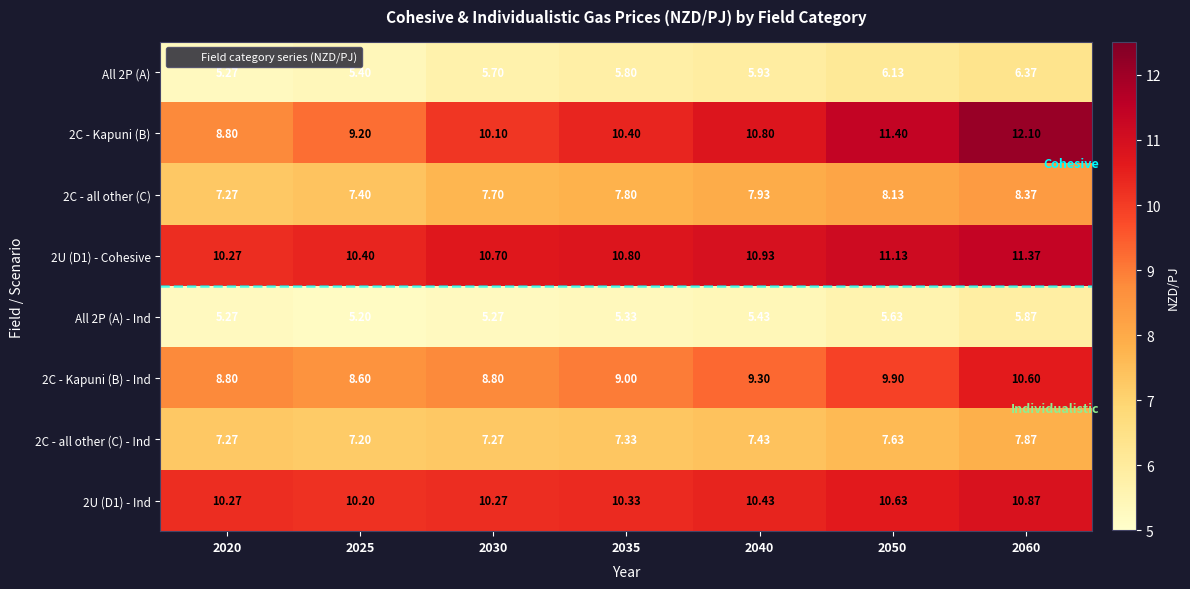

At how many categories does at least one series exceed 5?

7